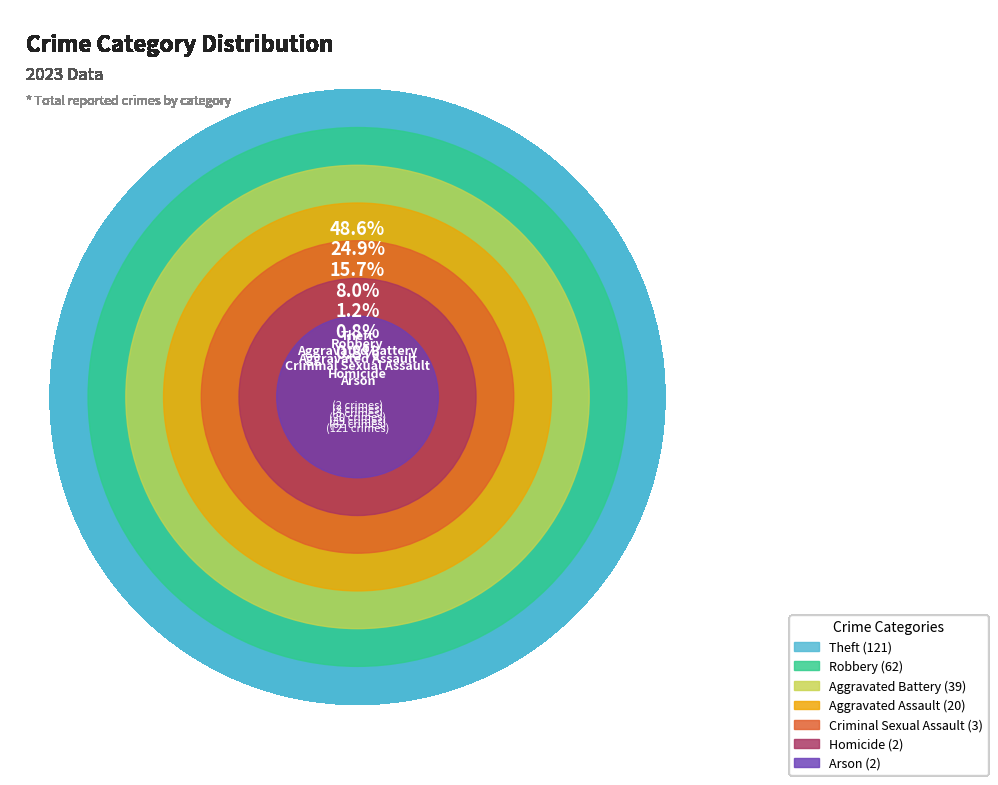

To the nearest percent, what percentage of the pie is Arson?

1%